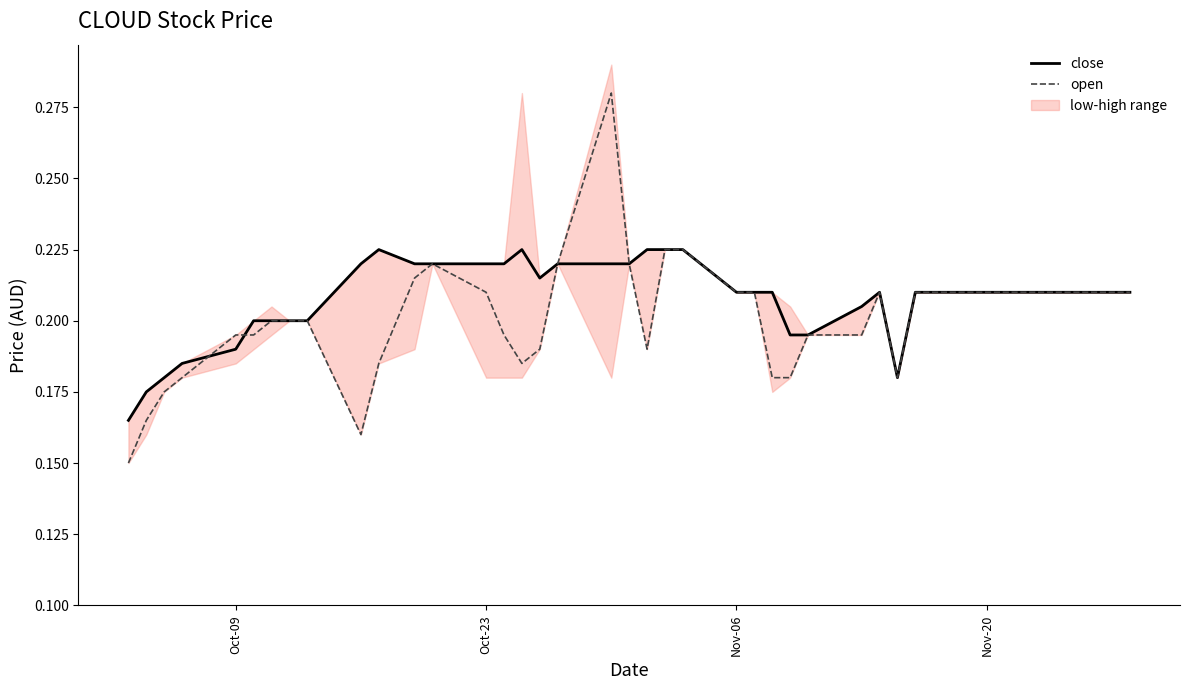

At how many categories does at least one series exceed 0?

40